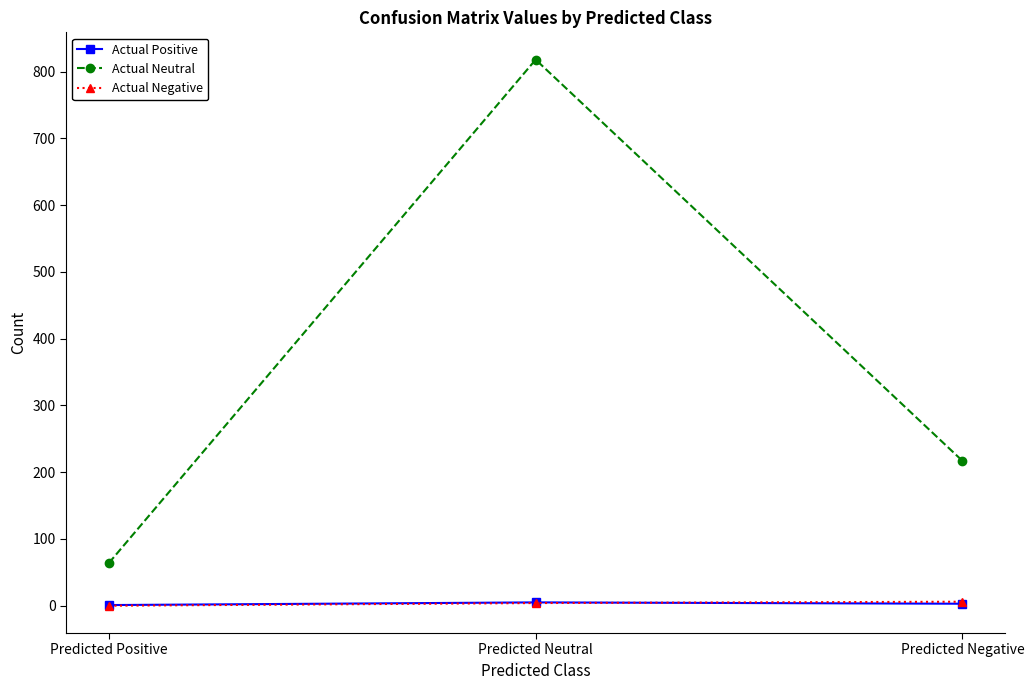

What is the sum of the Actual Negative values at Predicted Neutral and Predicted Negative?

10